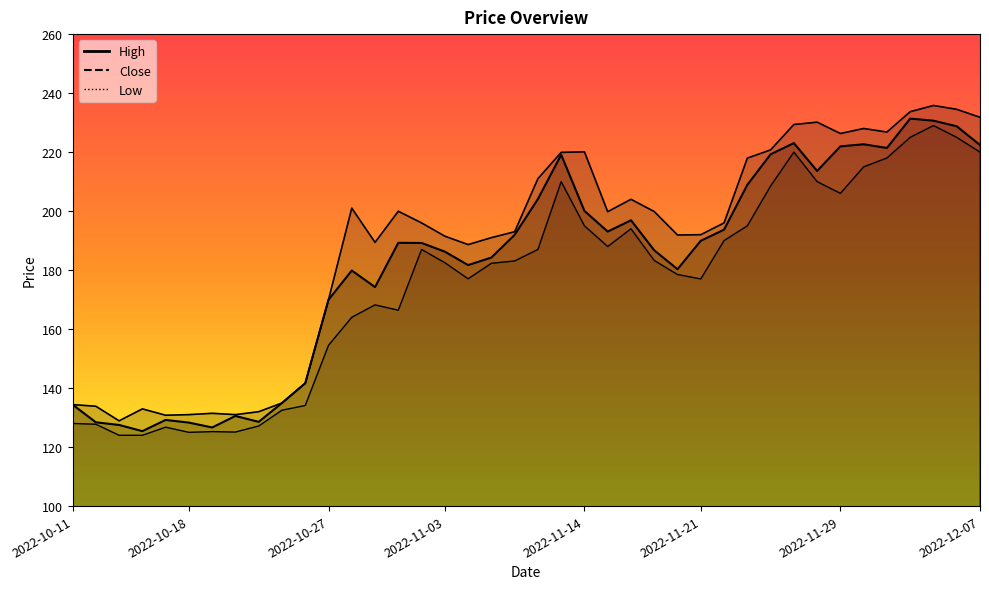

Is it true that Low equals 177.0 at 2022-11-21?

True